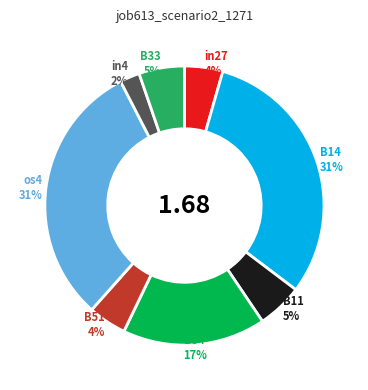

How many segments does this pie chart have?

8